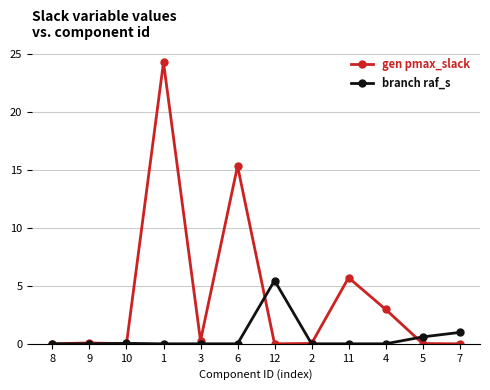

Is it true that branch raf_s equals 0.0 at 1?

True